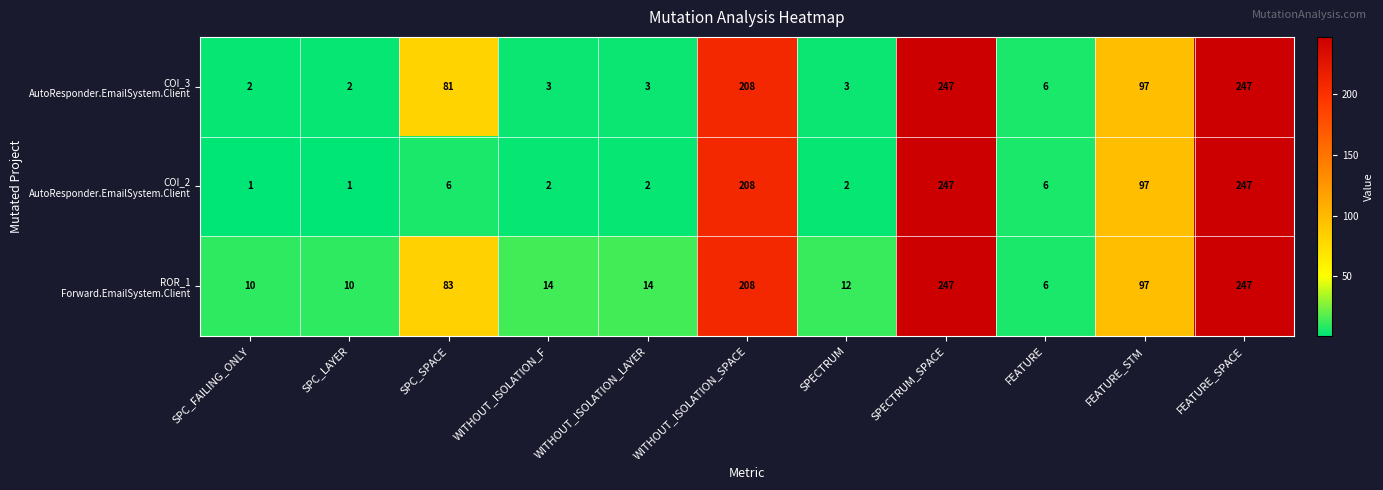

At how many categories does at least one series exceed 3?

11